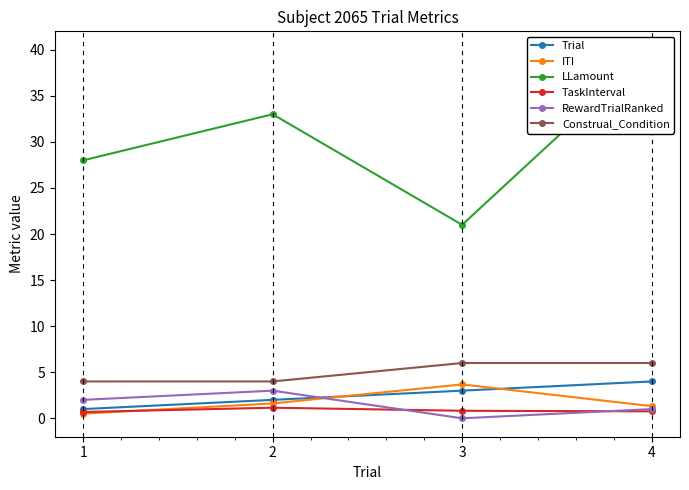

List the labels in order of LLamount value, largest first.

4, 2, 1, 3